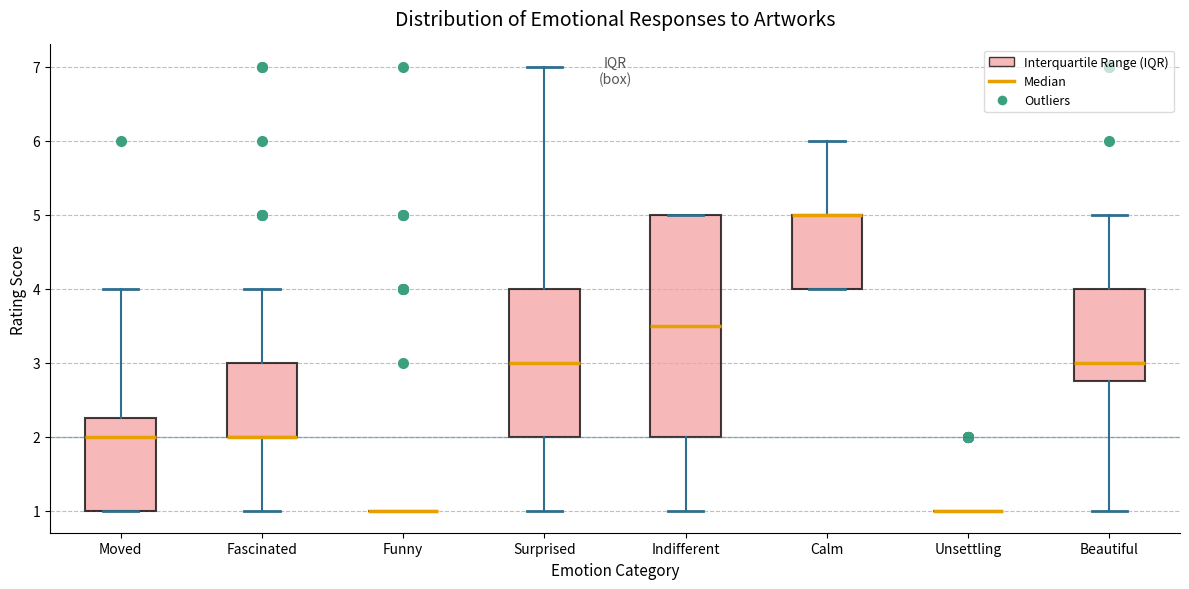

Reading left to right, read every box against the y-axis: the position of its median line, the range the box covers, and the ends of its whiskers. The values are not printed on the chart, so give them approximately, as read against the axis.

Moved: median 2.0, box 1.0 to 2.3, whiskers 1.0 to 4.0
Fascinated: median 2.0 (drawn on the box's lower edge), box 2.0 to 3.0, whiskers 1.0 to 4.0
Funny: box collapsed to a line at 1.0, whiskers 1.0 to 1.0
Surprised: median 3.0, box 2.0 to 4.0, whiskers 1.0 to 7.0
Indifferent: median 3.5, box 2.0 to 5.0, whiskers 1.0 to 5.0
Calm: median 5.0 (drawn on the box's upper edge), box 4.0 to 5.0, whiskers 4.0 to 6.0
Unsettling: box collapsed to a line at 1.0, whiskers 1.0 to 1.0
Beautiful: median 3.0, box 2.8 to 4.0, whiskers 1.0 to 5.0